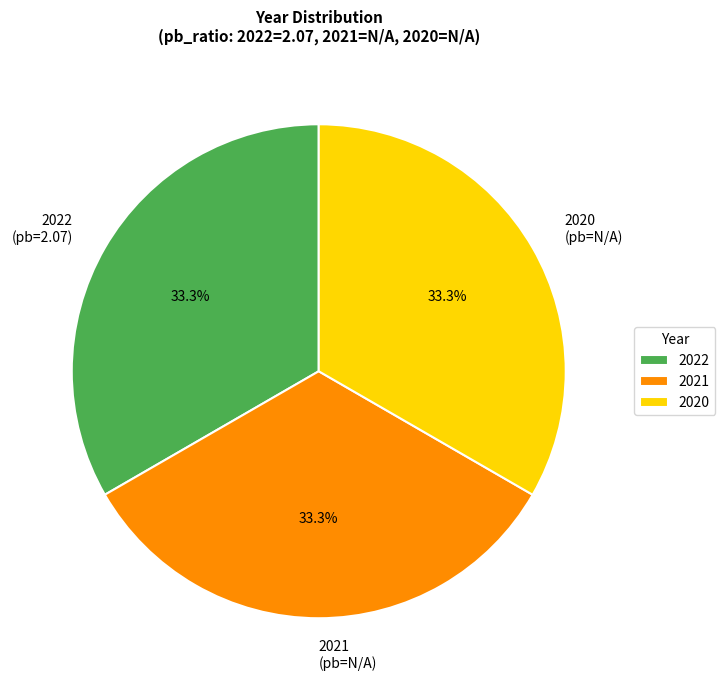

Is there a majority slice in this chart?

No